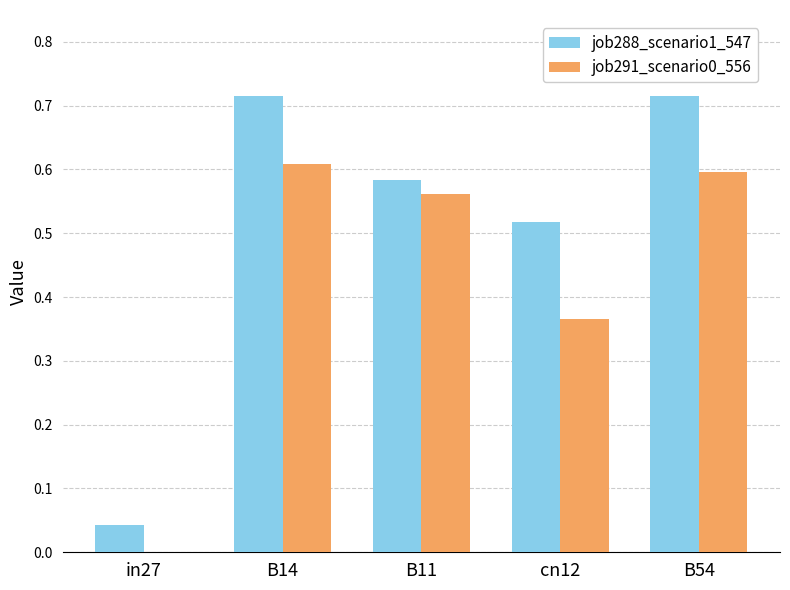

Is the value of job288_scenario1_547 at in27 greater than the value of job291_scenario0_556 at in27?

Yes